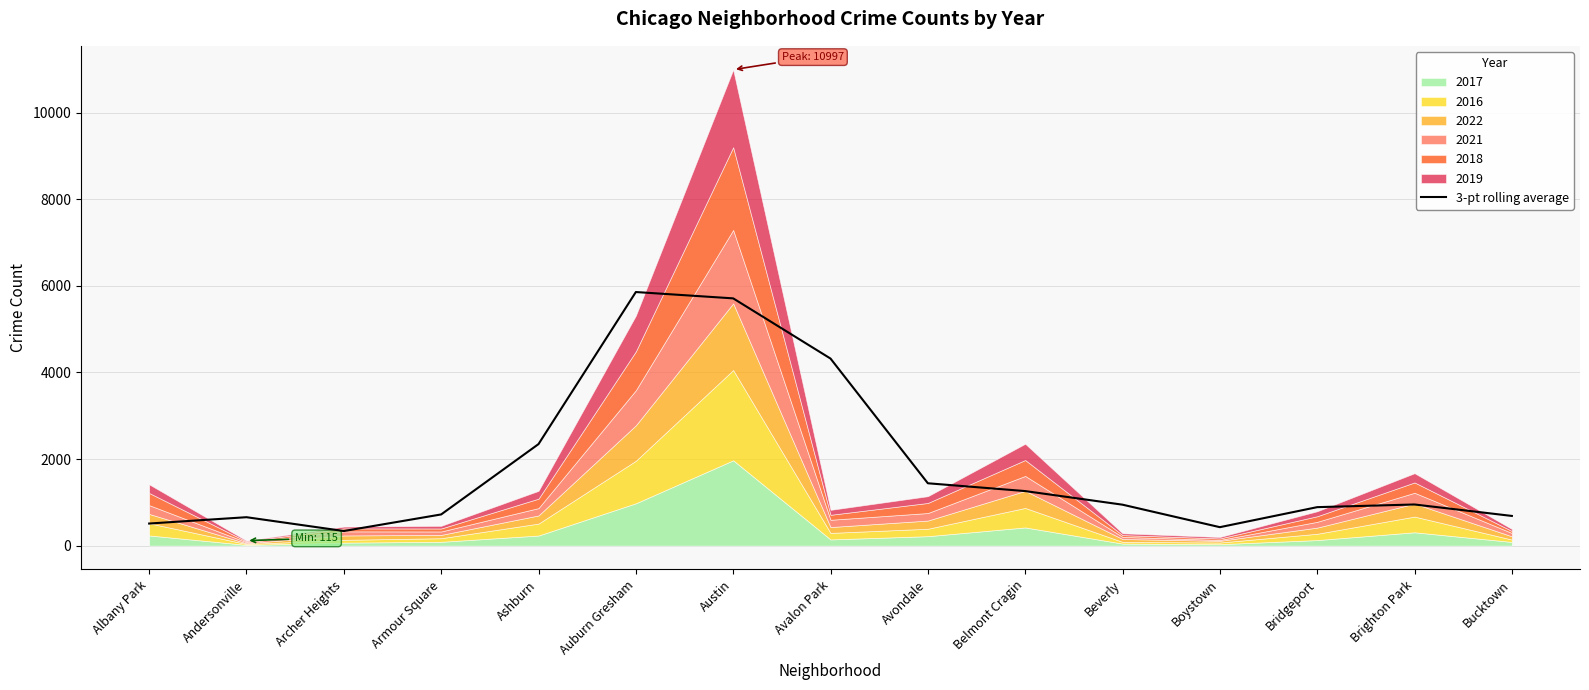

Rank the categories by value from lowest to highest.

Archer Heights, Boystown, Albany Park, Andersonville, Bucktown, Armour Square, Bridgeport, Beverly, Brighton Park, Belmont Cragin, Avondale, Ashburn, Avalon Park, Austin, Auburn Gresham